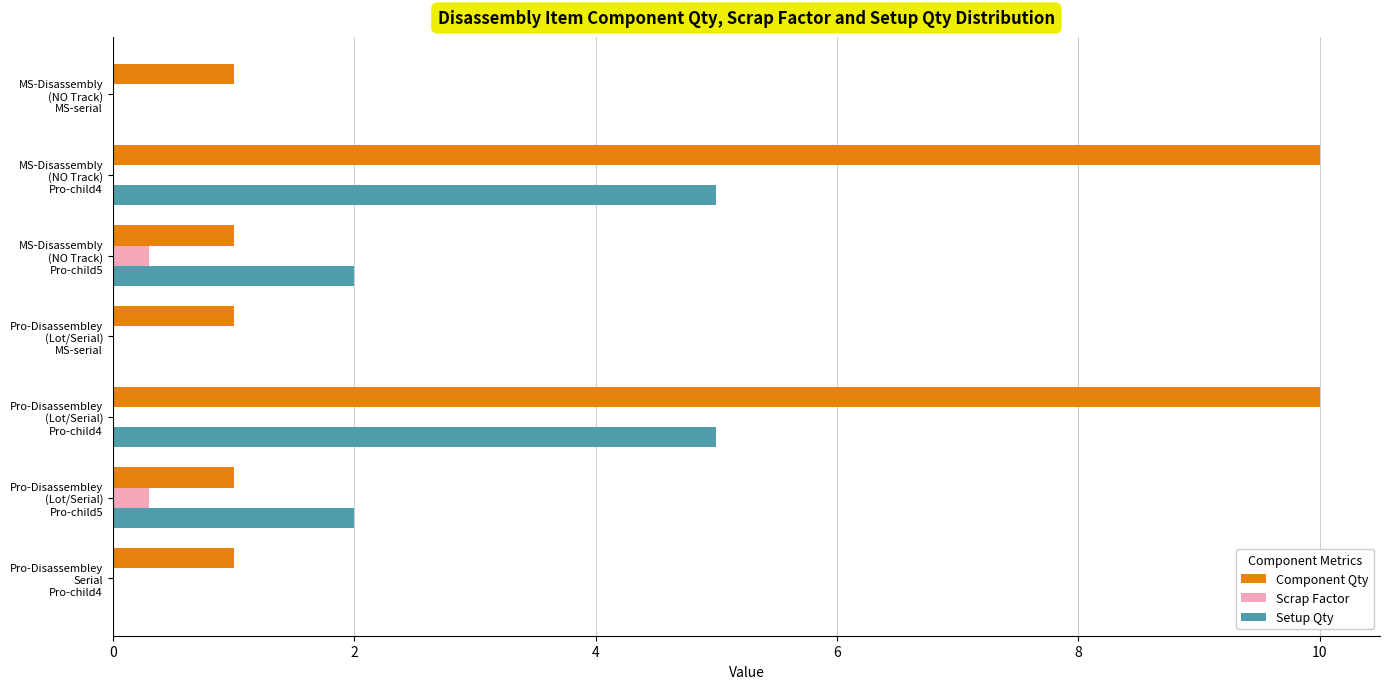

What is the maximum value shown in the chart?

10.0